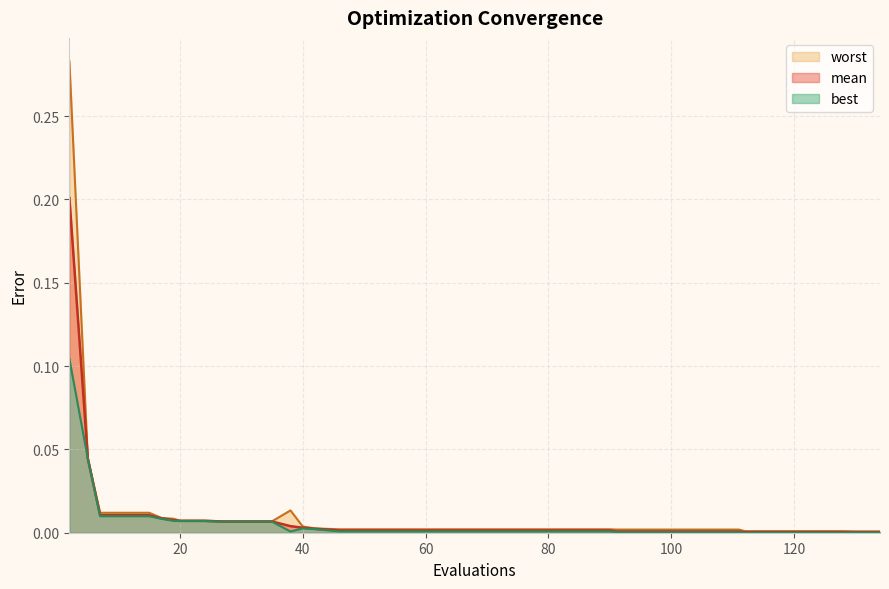

At which category does the chart reach its peak across all series?

2